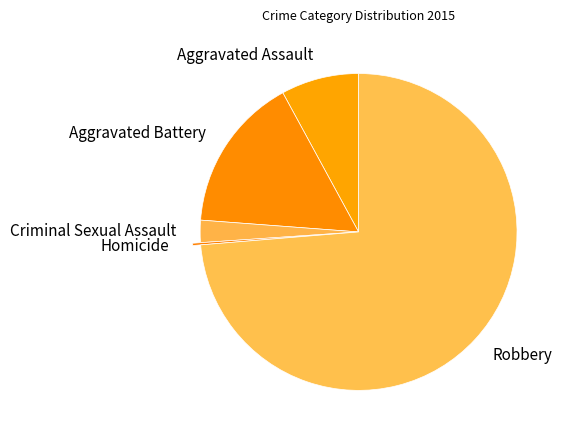

What is the majority slice?

Robbery